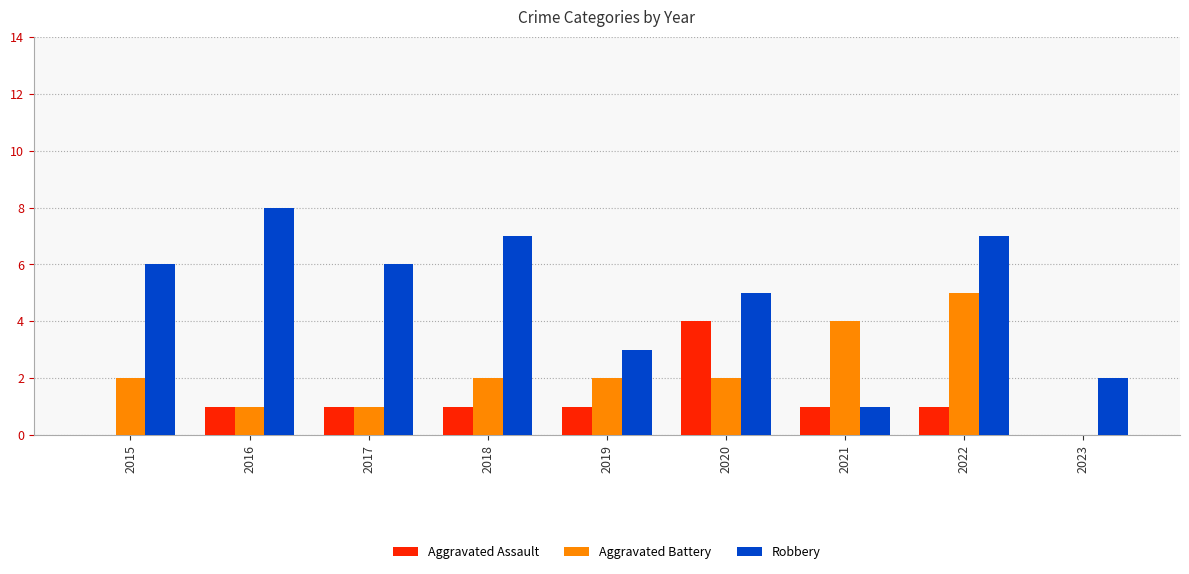

Which series has the largest total across all categories?

Robbery